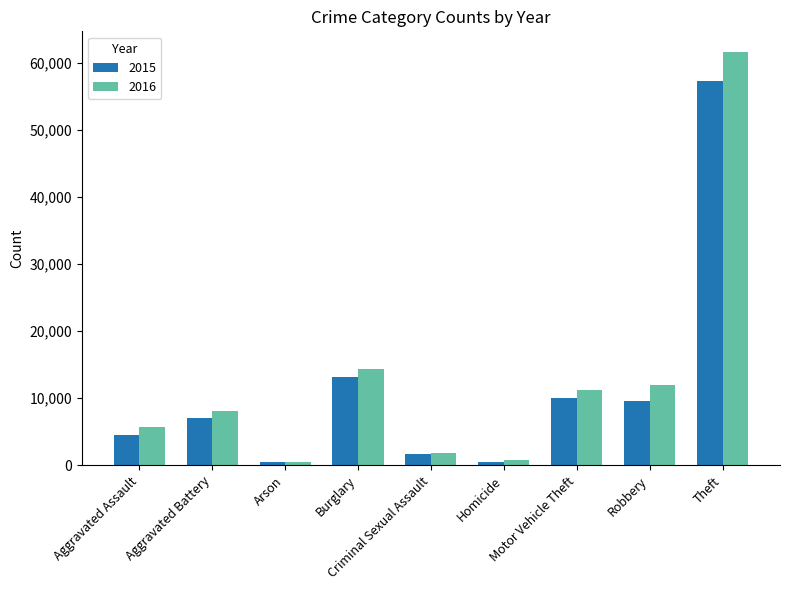

What is the highest value of the 2016 series?

61624